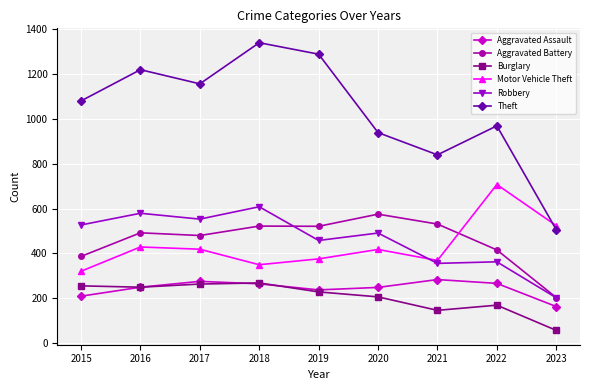

True or false: Motor Vehicle Theft and Burglary intersect in this chart.

False